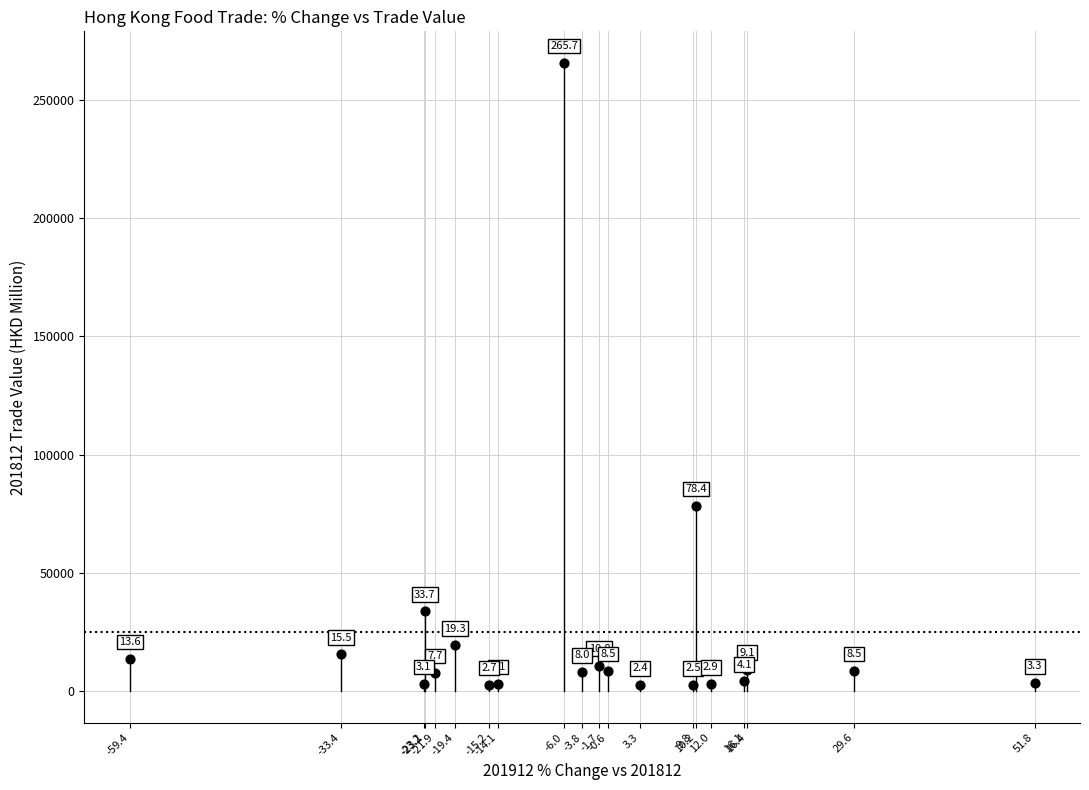

What Y value in the scatter plot is closest to 134085?

78410.3